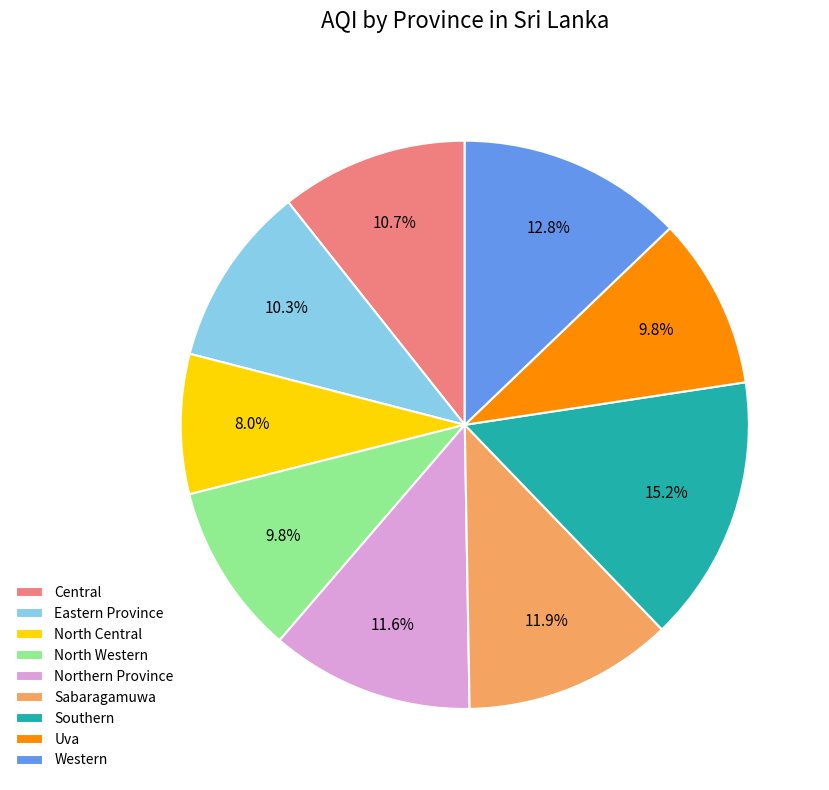

Does Uva represent more than half of the total?

No